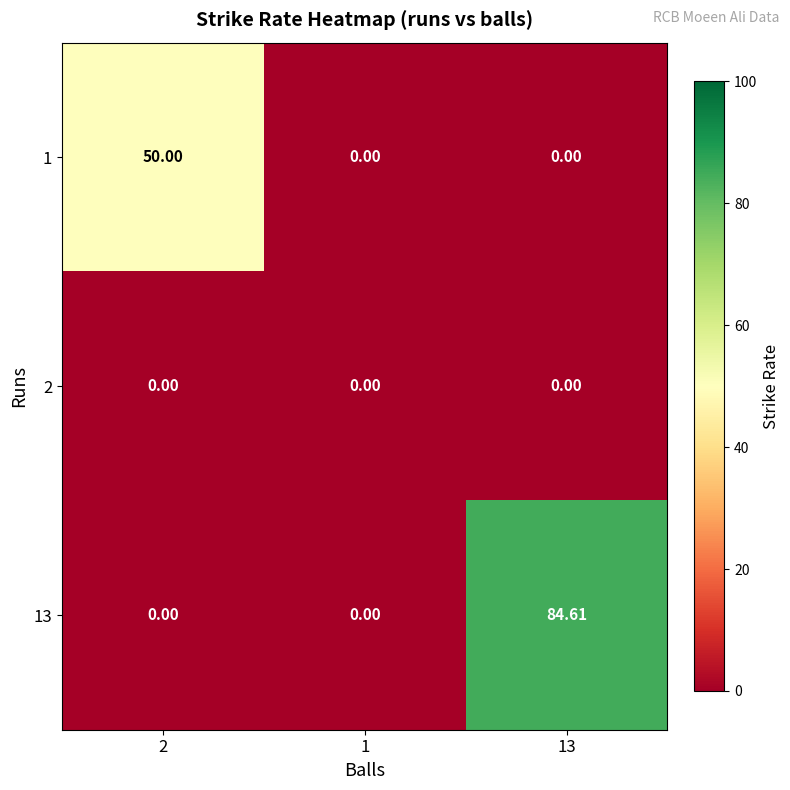

Is the value of 13 at 13 greater than the value of 1 at 13?

Yes